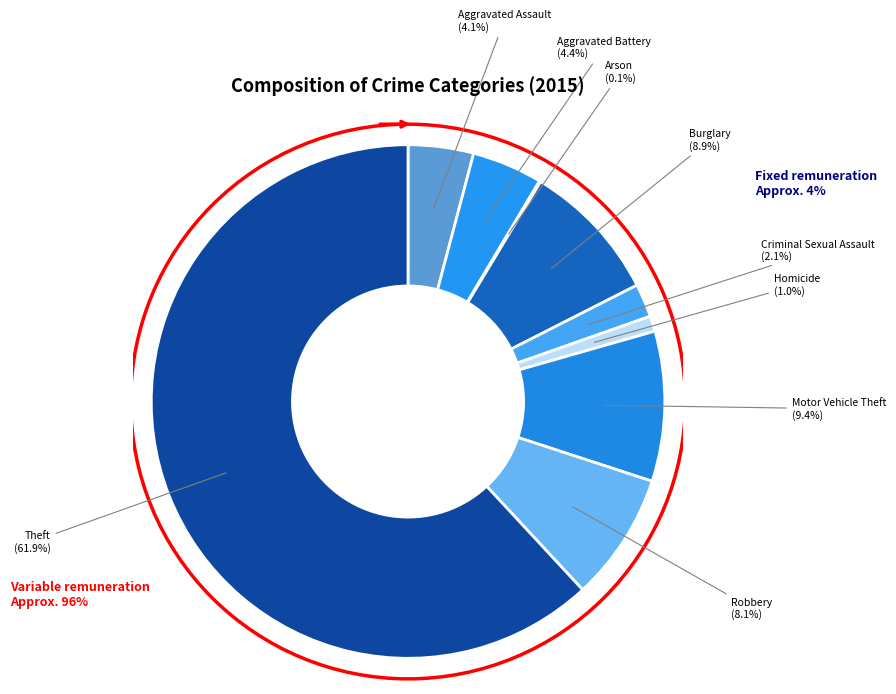

Which has a higher value, Burglary or Aggravated Assault?

Burglary